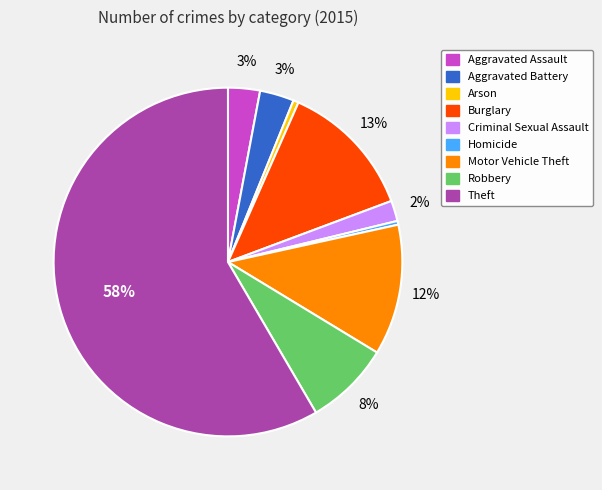

To the nearest percent, what portion does Motor Vehicle Theft represent?

12%